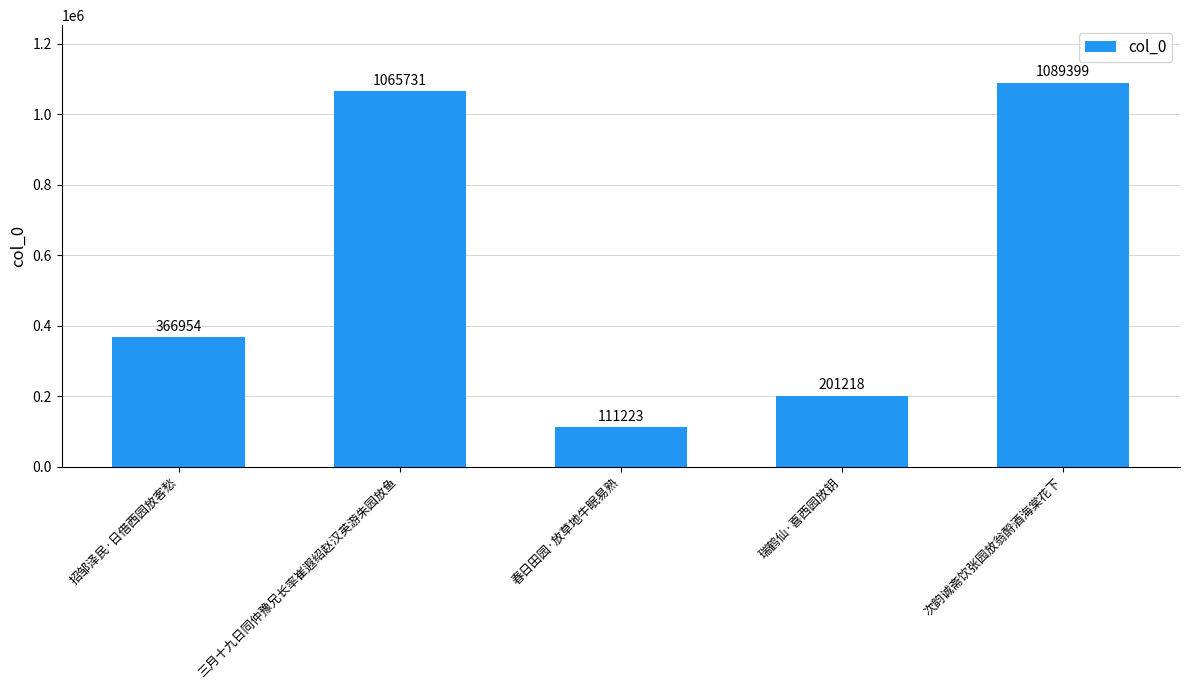

What is the label of the 2nd bar from the right?

瑞鹤仙·喜西园放钥